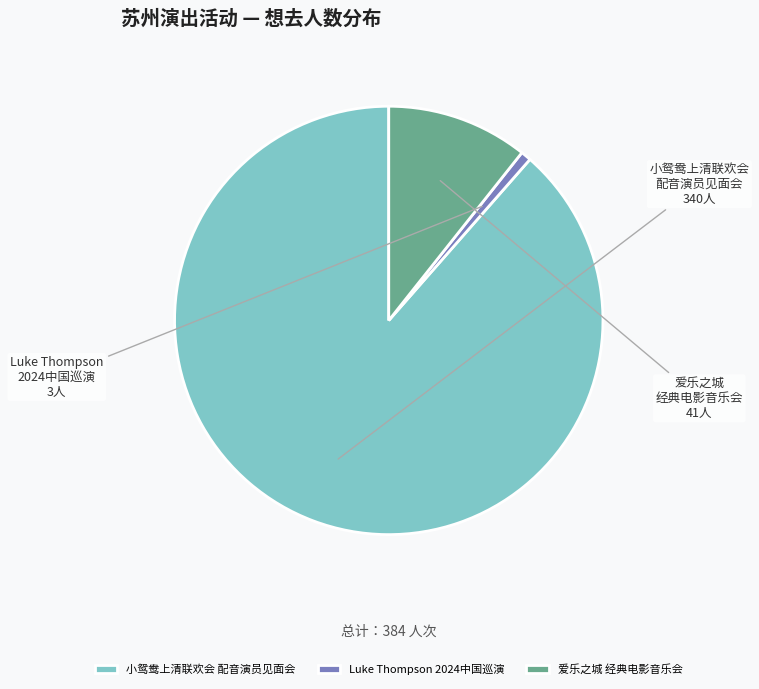

Which category has the biggest portion of the pie?

小鸳鸯上清联欢会 配音演员见面会